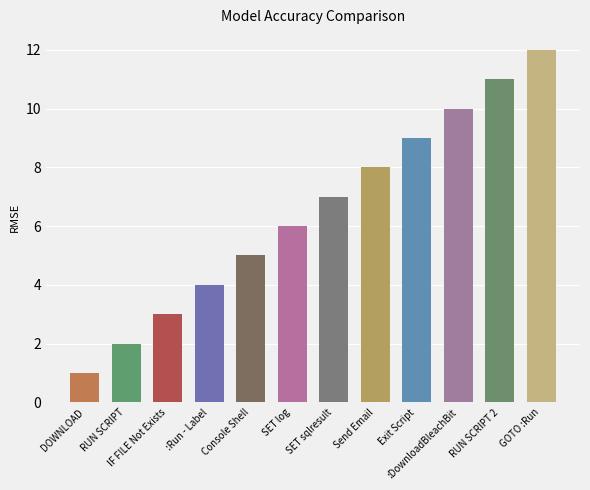

The chart shows a value of 2 at DOWNLOAD. True or false?

False